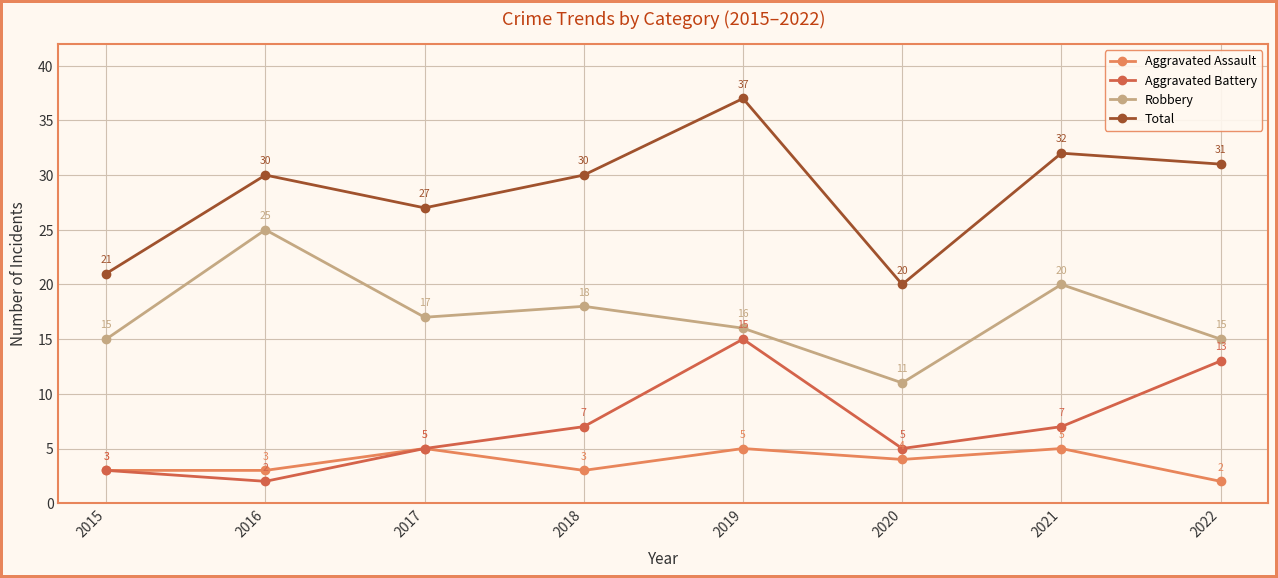

True or false: Total and Robbery intersect in this chart.

False